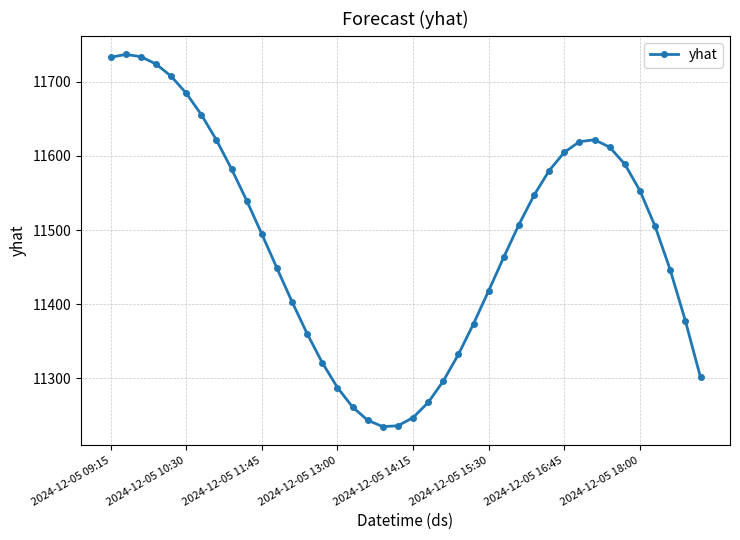

What is the sum of all values?

459276.0